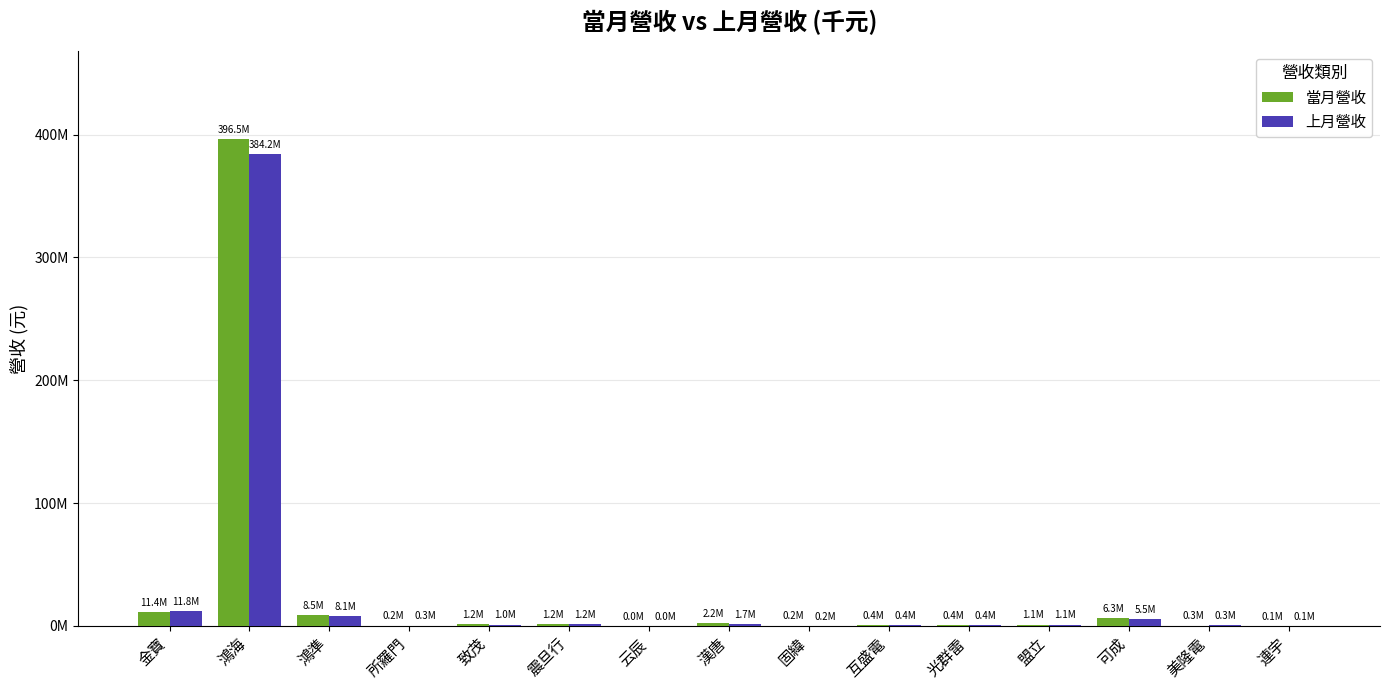

The value of 上月營收 at 鴻海 is 384217278. True or false?

True